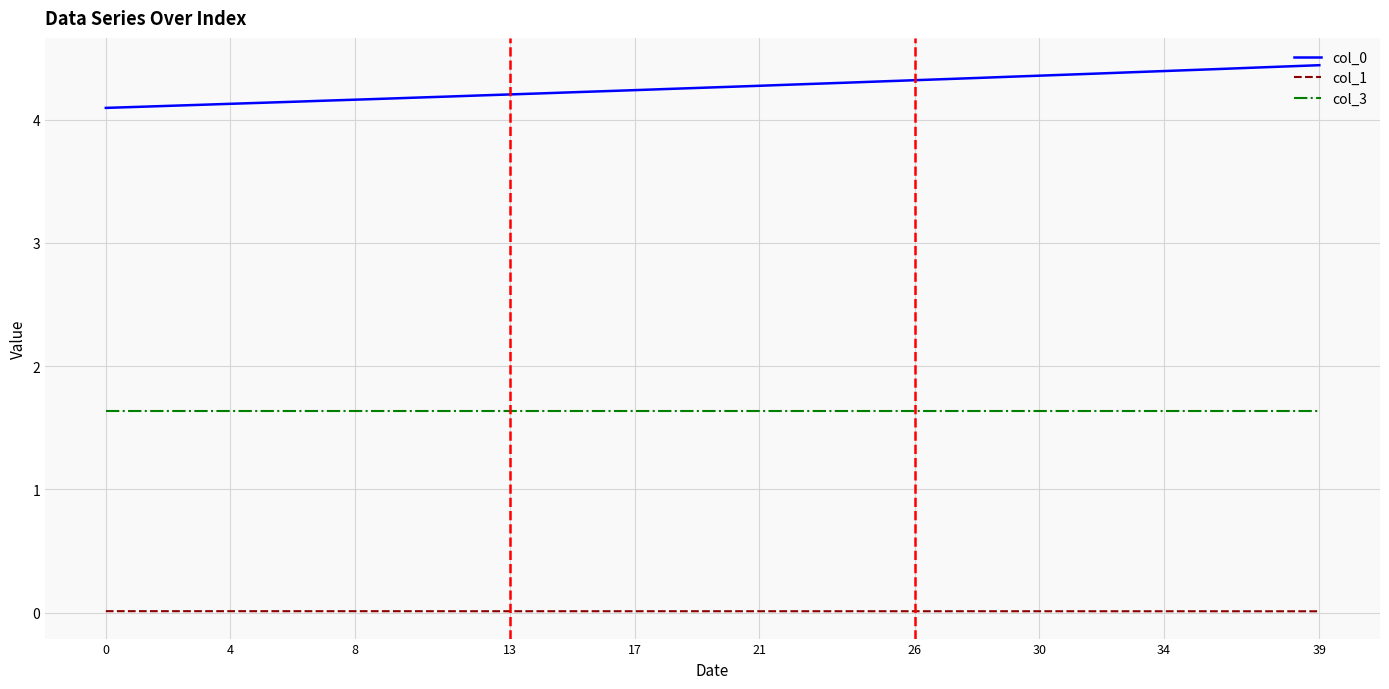

True or false: col_0 and col_3 intersect in this chart.

False